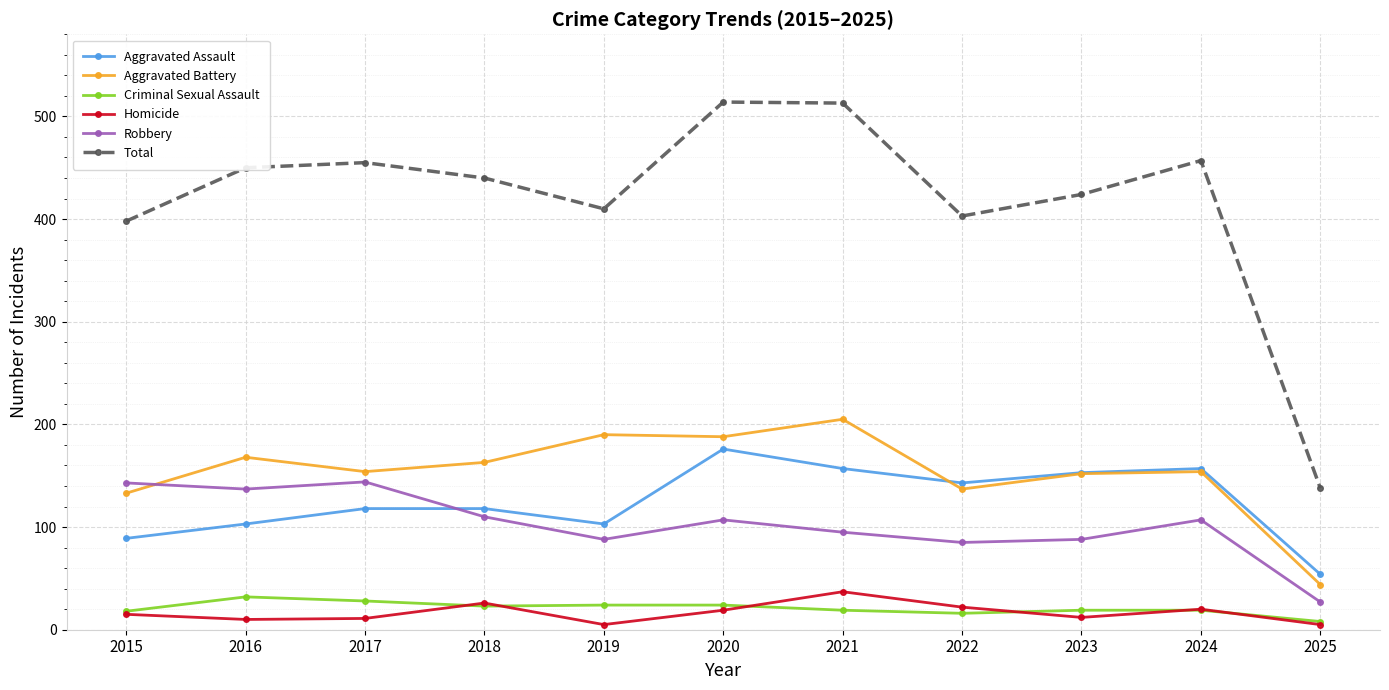

True or false: Aggravated Assault and Total intersect in this chart.

False